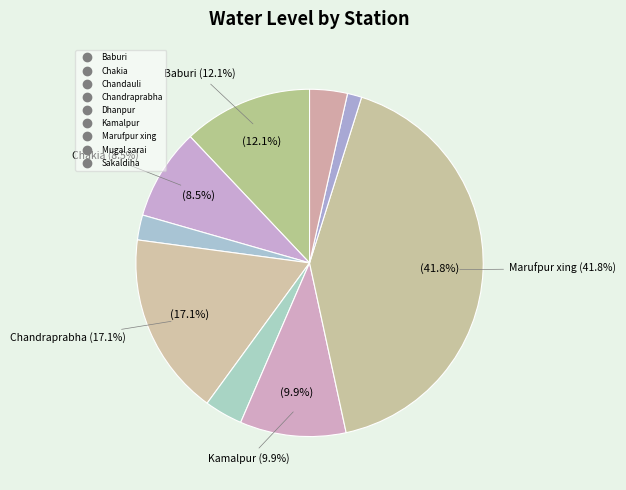

True or false: Baburi accounts for 12% of the total.

True